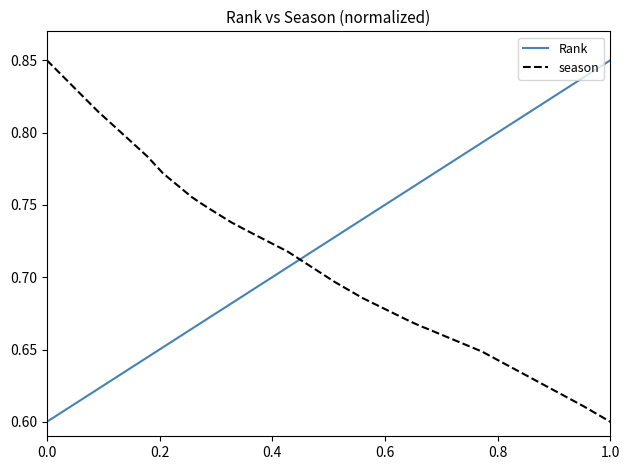

How many intersections are there between season and Rank?

1